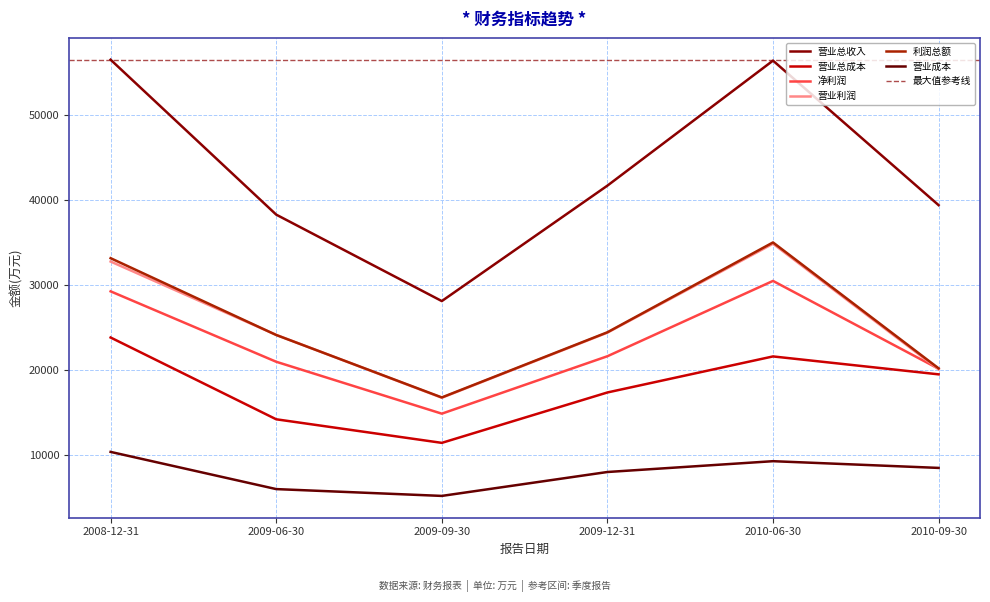

What is the highest value of the 净利润 series?

30464